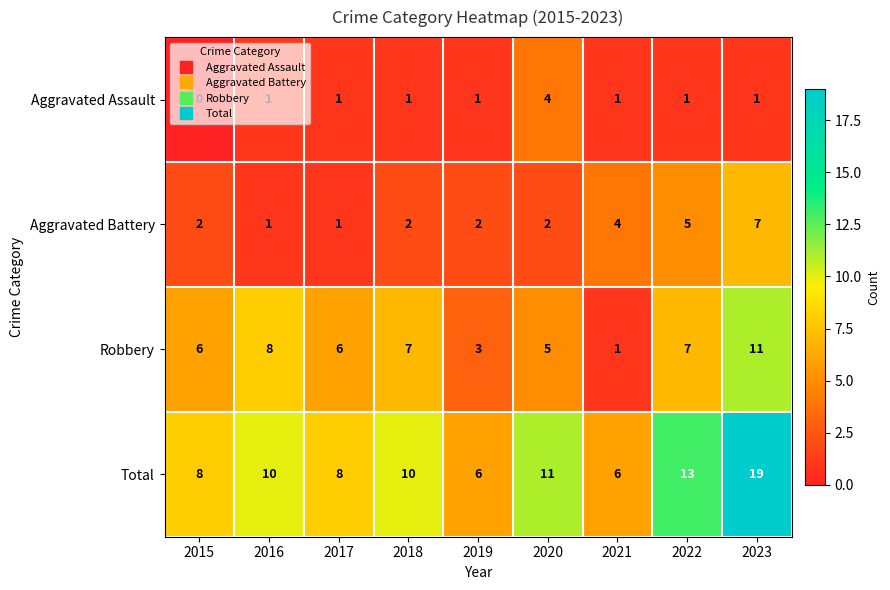

At which label does Aggravated Assault reach its minimum?

2015